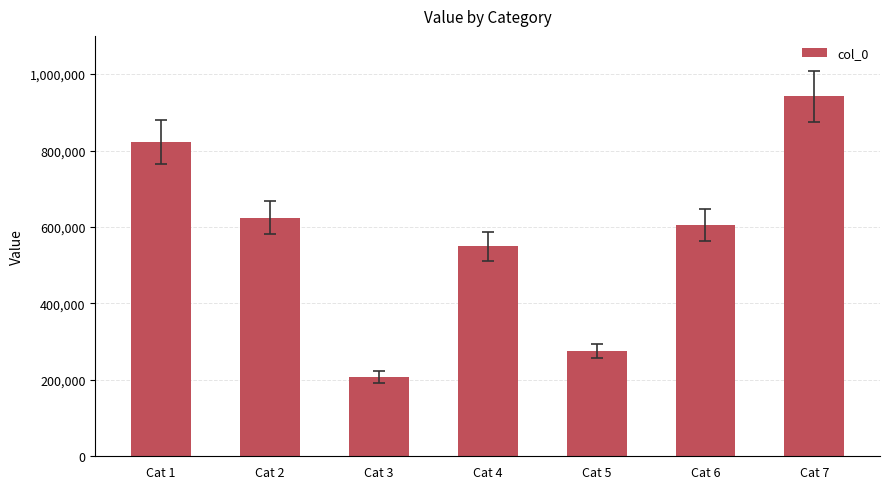

How many bars are there in total?

7